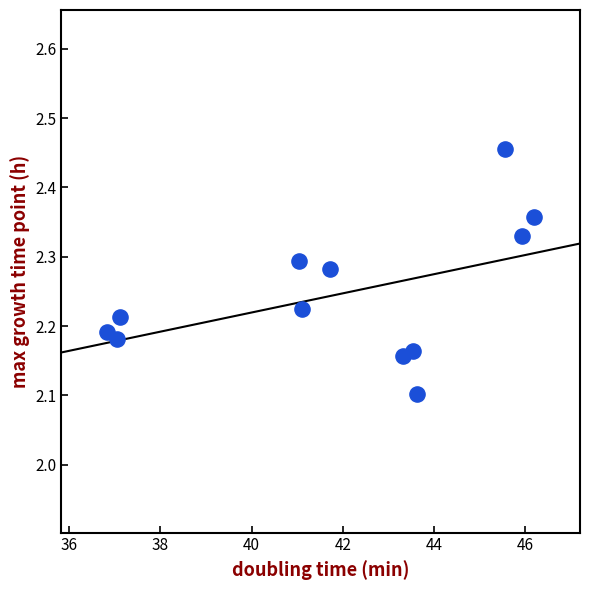

What is the range of Y values (max minus min)?

0.4